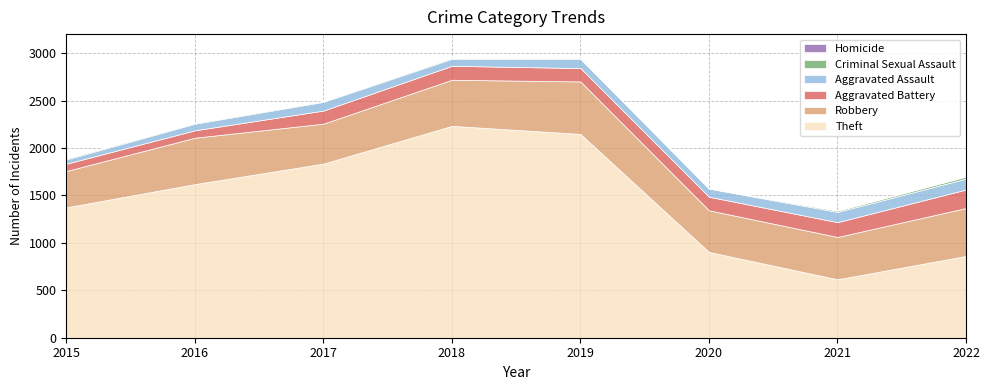

Reading left to right, what are all the values shown in this chart?

Aggravated Assault: 2015=45	2016=70	2017=92	2018=74	2019=97	2020=86	2021=108	2022=115
Aggravated Battery: 2015=77	2016=78	2017=138	2018=147	2019=141	2020=143	2021=156	2022=195
Robbery: 2015=383	2016=489	2017=421	2018=486	2019=553	2020=439	2021=446	2022=505
Theft: 2015=1374	2016=1619	2017=1835	2018=2233	2019=2148	2020=904	2021=616	2022=862
Criminal Sexual Assault: 2015=12	2016=8	2017=8	2018=11	2019=8	2020=3	2021=13	2022=21
Homicide: 2015=0	2016=1	2017=1	2018=1	2019=2	2020=2	2021=4	2022=5